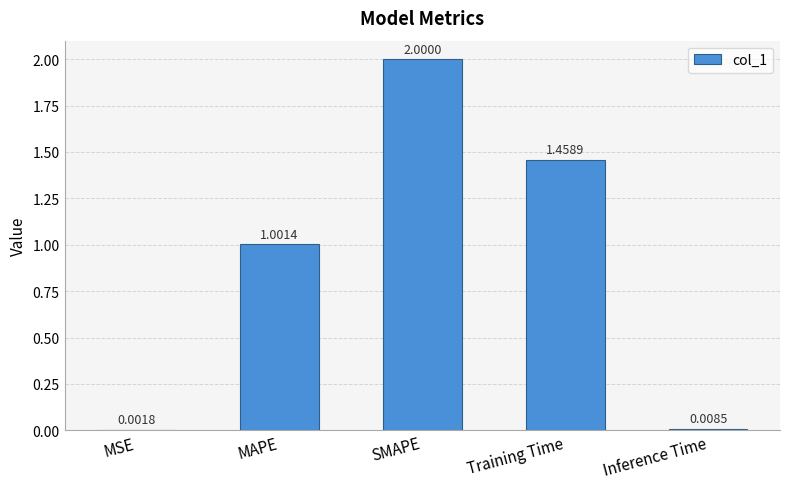

What is the change in value from Training Time to Inference Time?

-1.5